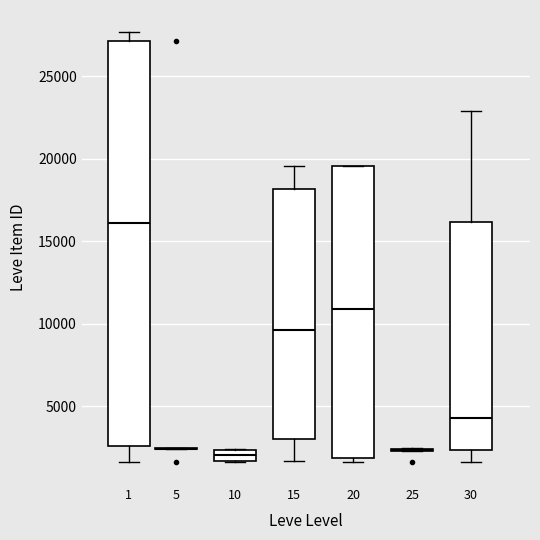

Which box is the tallest, from its lower edge to its upper edge?

1